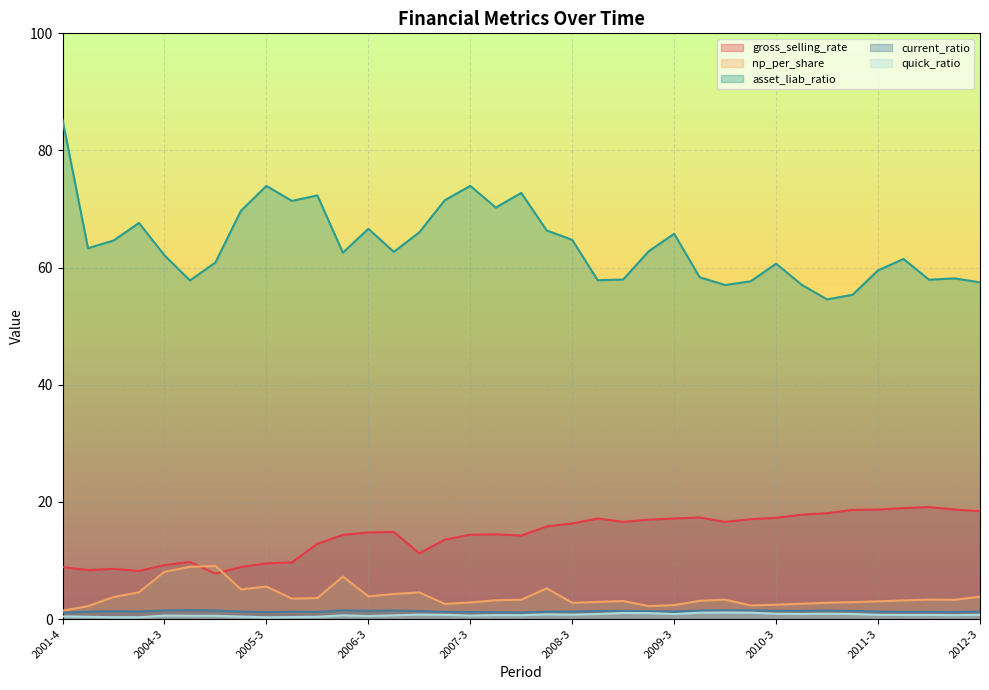

What is the value of the asset_liab_ratio point at the 11th from the left?

72.3